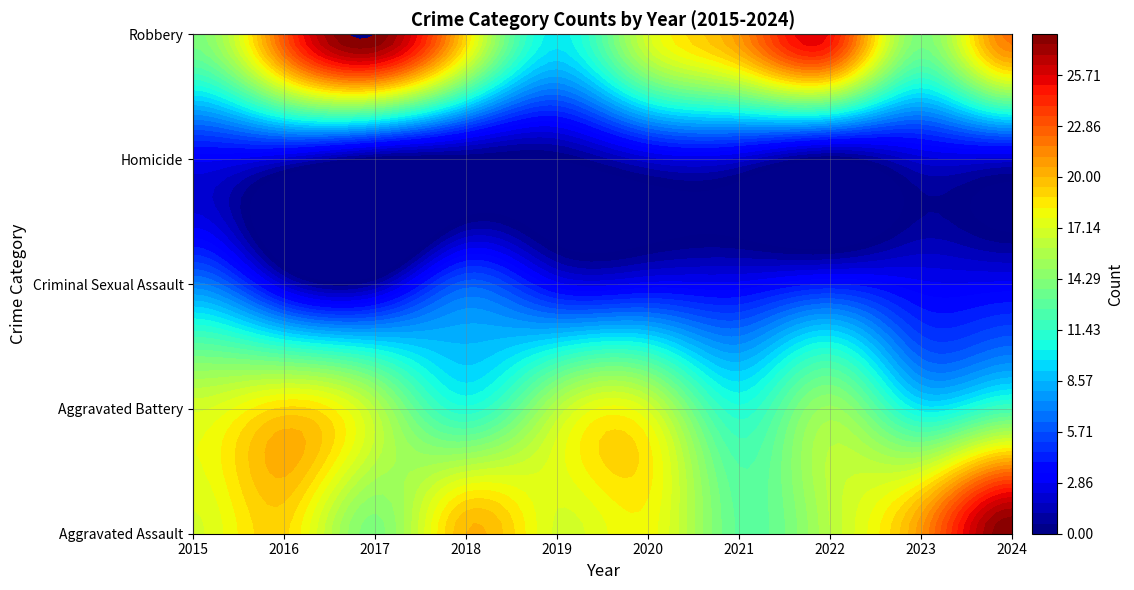

Reading right to left, list all the values displayed in this chart.

Aggravated Assault: 28	21	16	13	18	17	20	14	19	17
Aggravated Battery: 12	10	15	11	17	16	11	16	19	17
Criminal Sexual Assault: 3	3	4	3	3	3	6	1	2	7
Homicide: 2	2	0	2	2	0	0	0	2	3
Robbery: 22	14	25	21	17	10	19	28	23	14